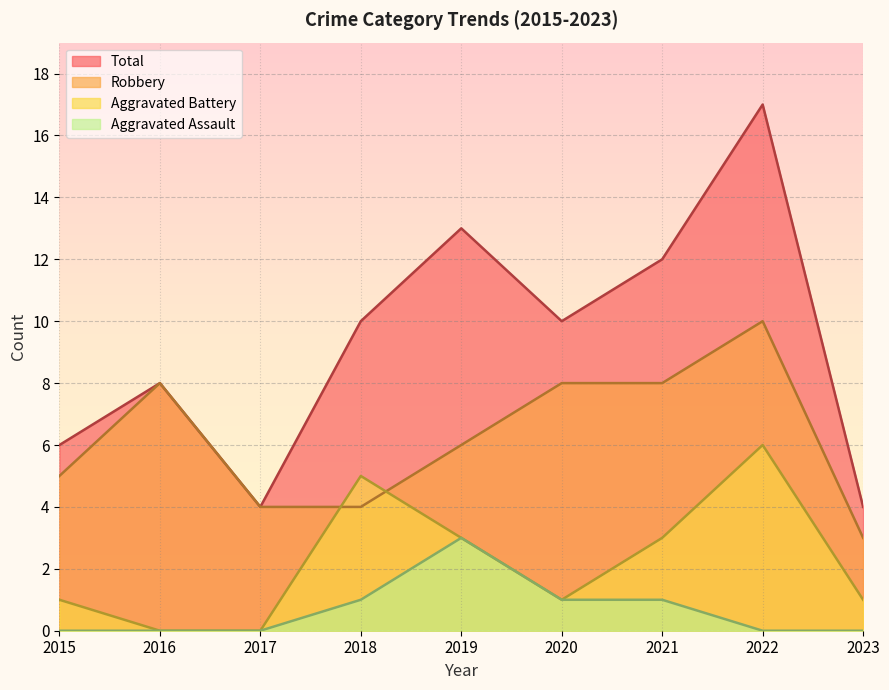

At 2017, list the series in order from largest to smallest.

Robbery, Total, Aggravated Assault, Aggravated Battery